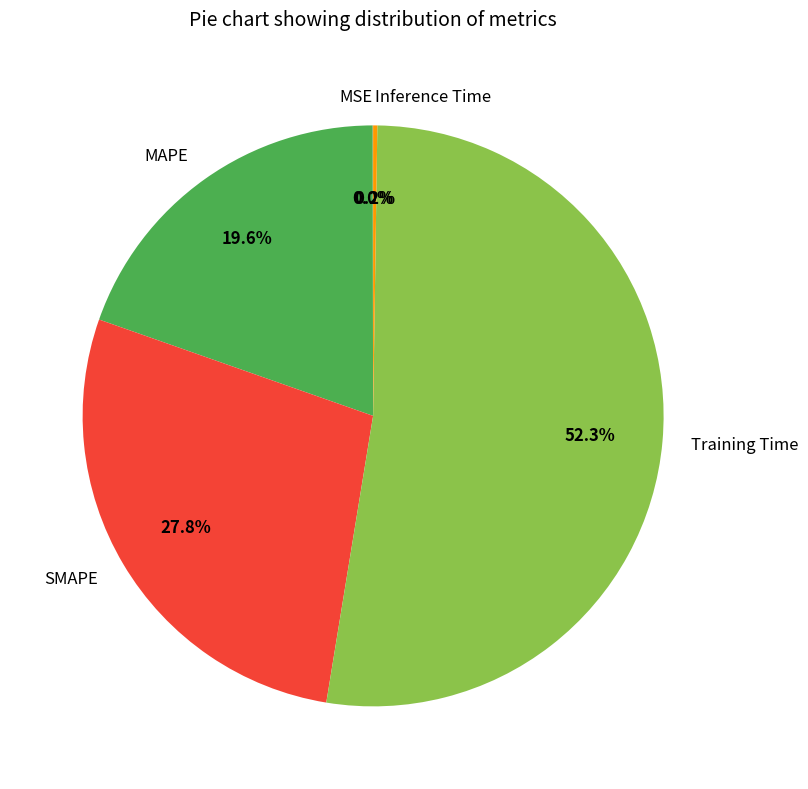

To the nearest percent, what percentage of the pie is SMAPE?

28%